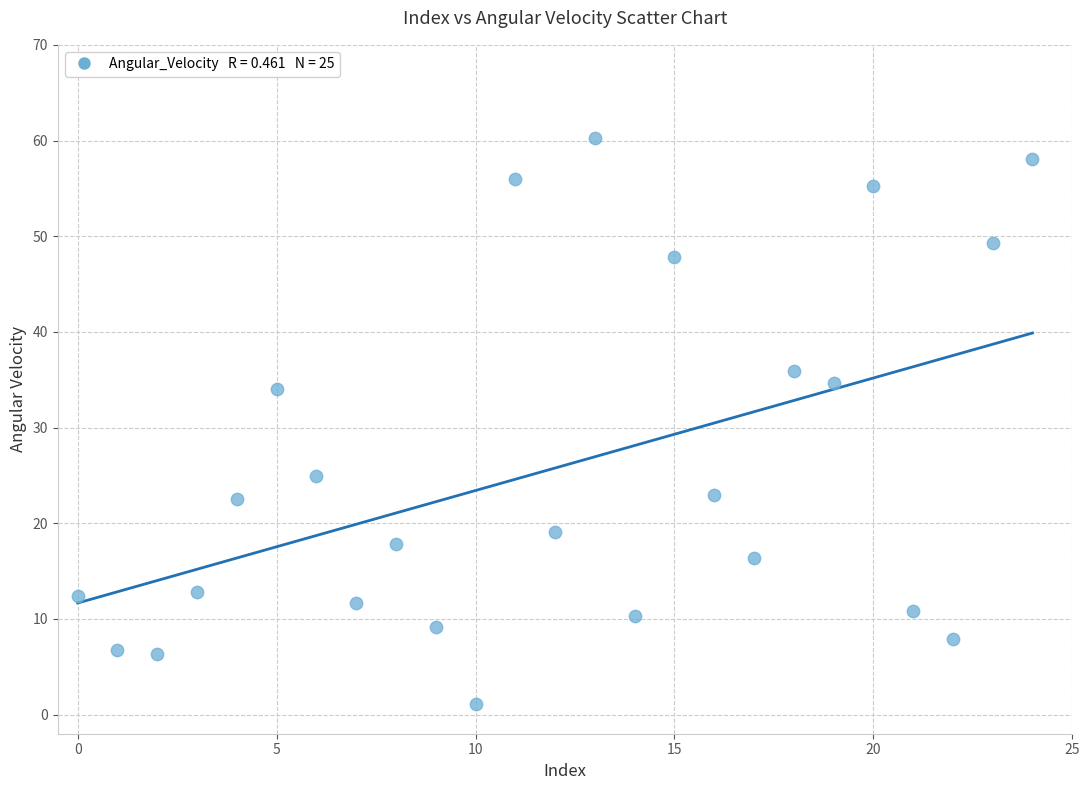

What is the range of Y values (max minus min)?

59.1